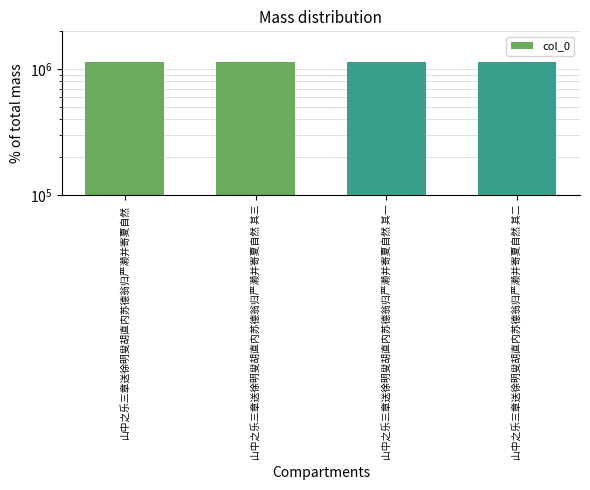

Reading left to right, what are all the values shown in this chart?

1144073	1135830	1135831	1135832